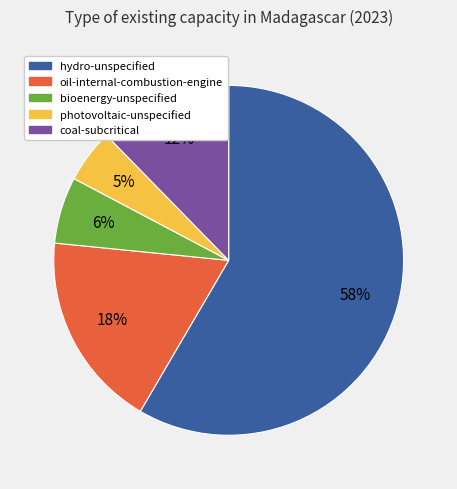

To the nearest percent, what is the average slice percentage?

20%